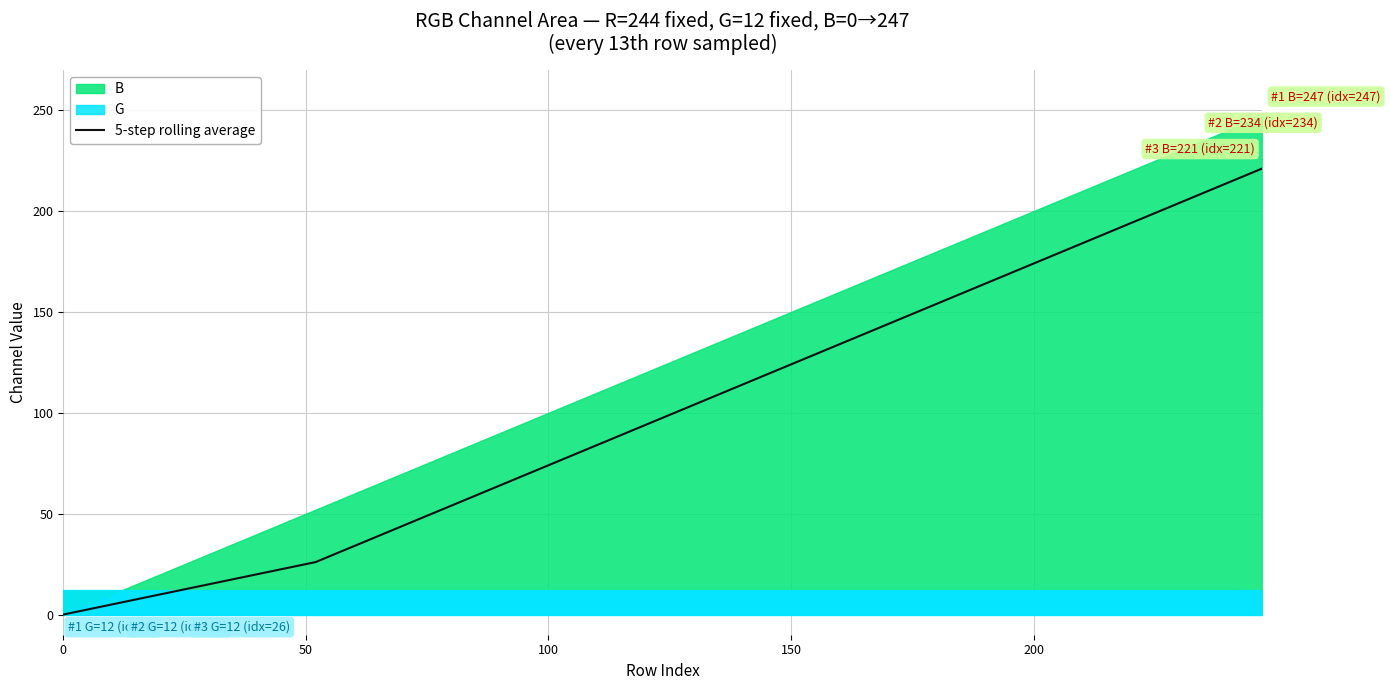

Reading left to right, list all the values displayed in this chart.

0.0	6.5	13.0	19.5	26.0	39.0	52.0	65.0	78.0	91.0	104.0	117.0	130.0	143.0	156.0	169.0	182.0	195.0	208.0	221.0